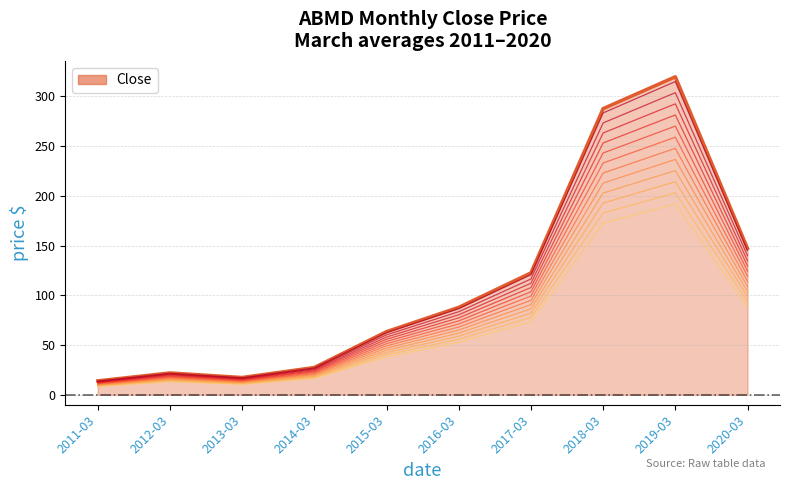

True or false: the data has more than 0 interior local peaks.

True